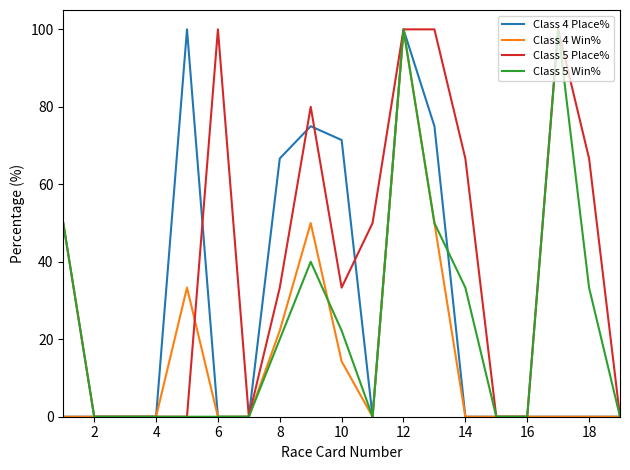

Which series has the largest total across all categories?

Class 5 Place%